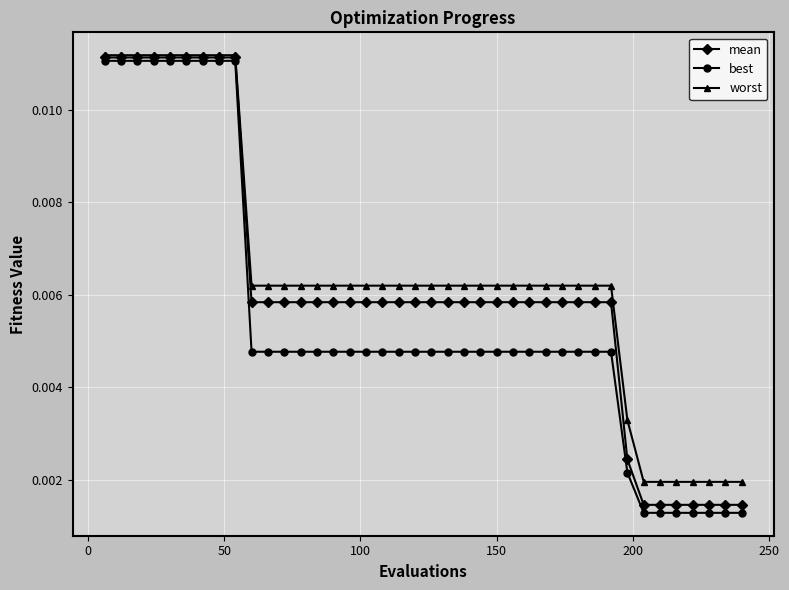

What is the sum of all worst values?

0.3